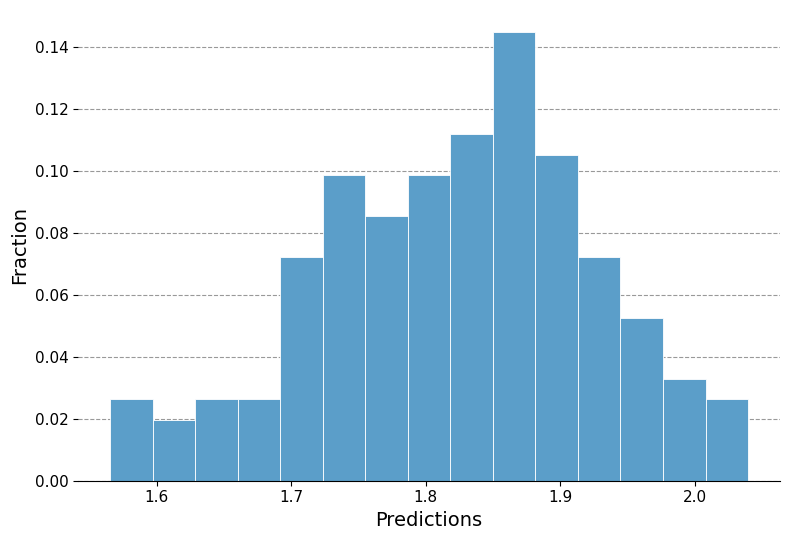

Read against the x-axis, roughly where is the centre of the tallest bar?

1.87